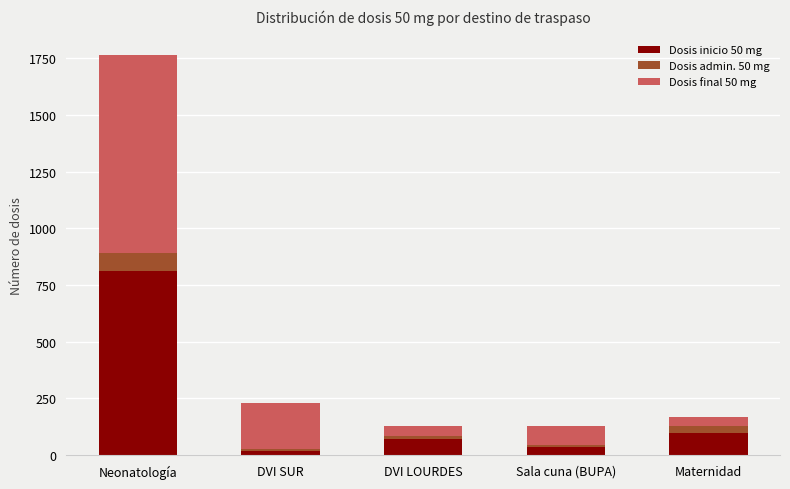

At which label does Dosis inicio 50 mg reach its peak?

Neonatología